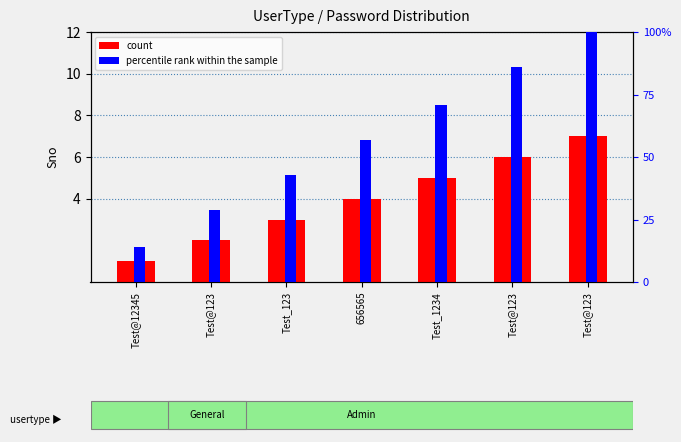

At Test@12345, list the series in order from smallest to largest.

count, percentile rank within the sample